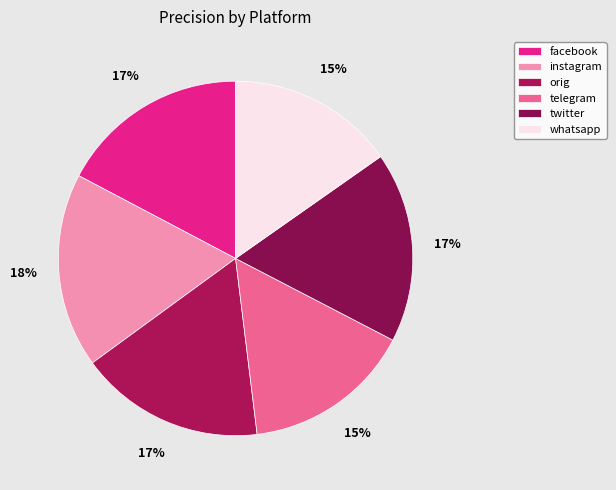

Count the number of slices in the pie.

6